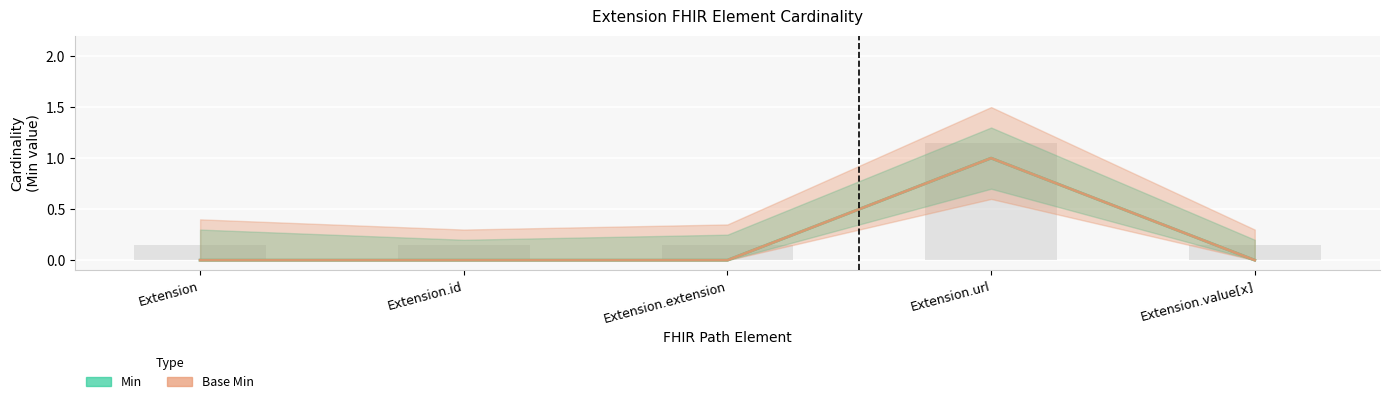

Which label corresponds to the smallest value in the chart?

Extension